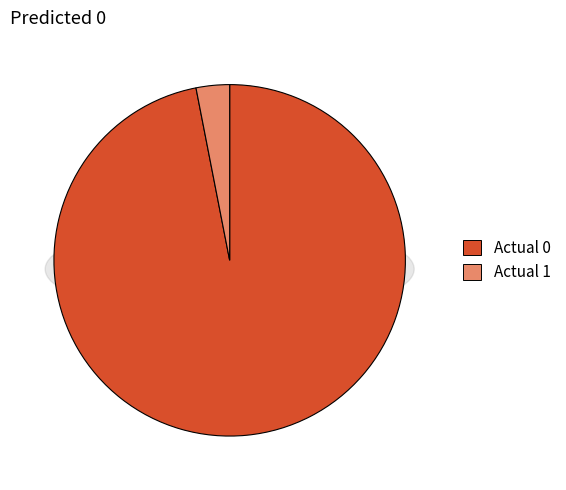

To the nearest percent, what is the difference between the Actual 1 and Actual 0 slice percentages?

94%